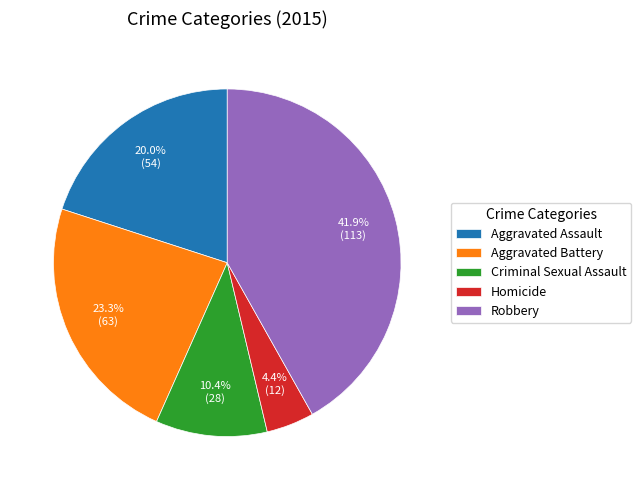

Between Aggravated Battery and Aggravated Assault, which is larger?

Aggravated Battery